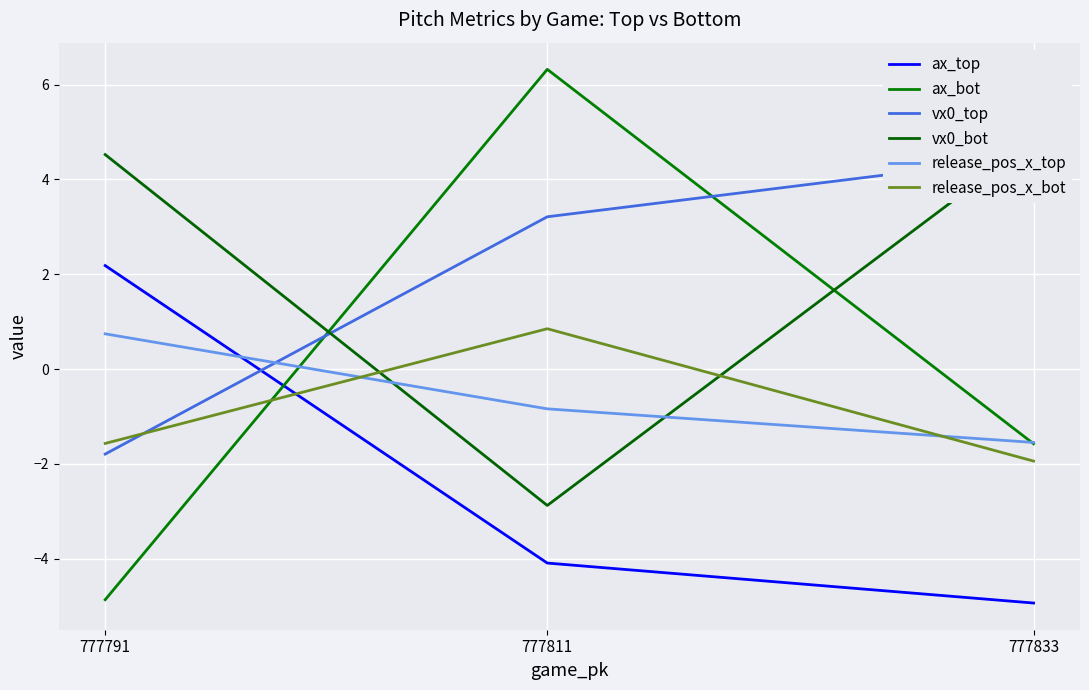

At how many categories does at least one series exceed -3?

3